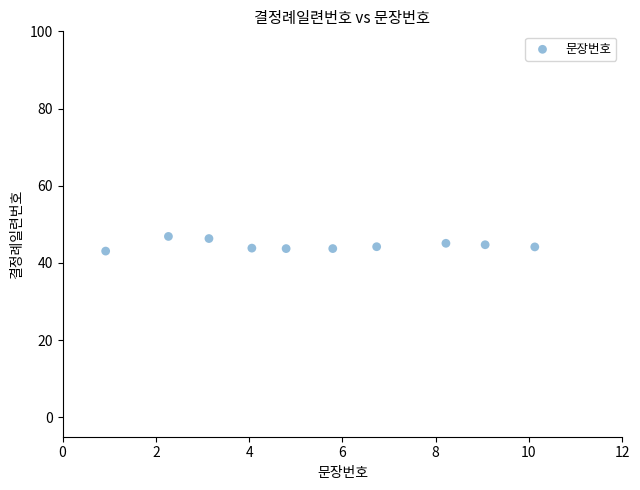

What is the average Y value?

44.6